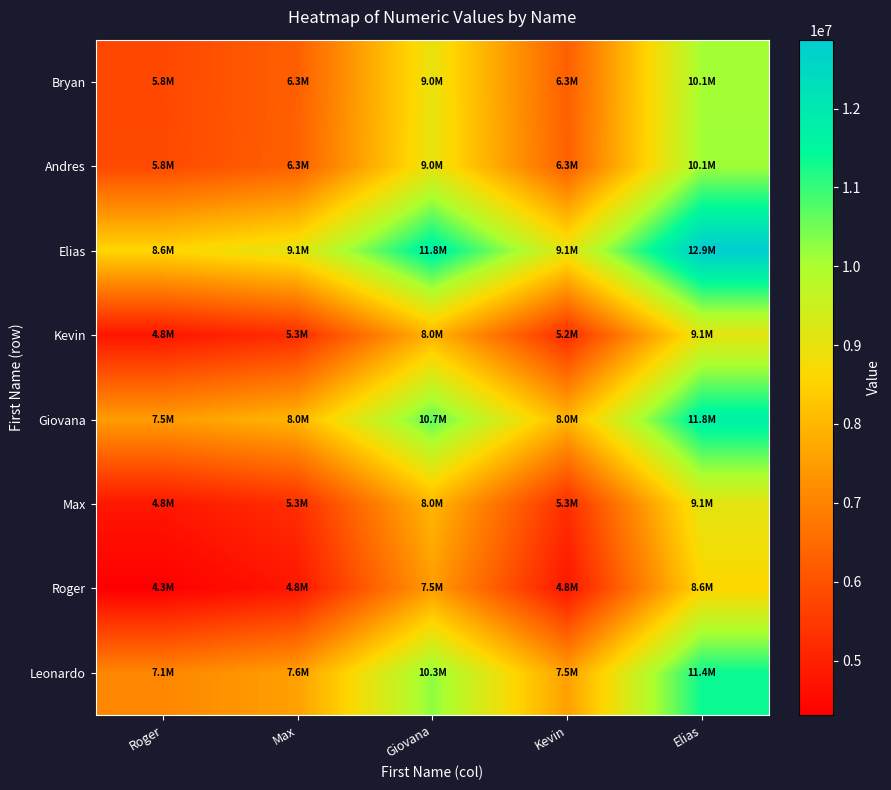

How many distinct data groups are displayed?

8